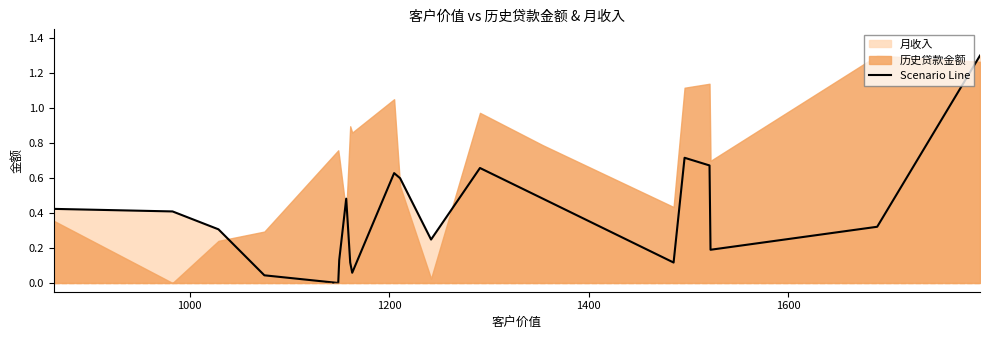

Does the chart have visible grid lines?

No